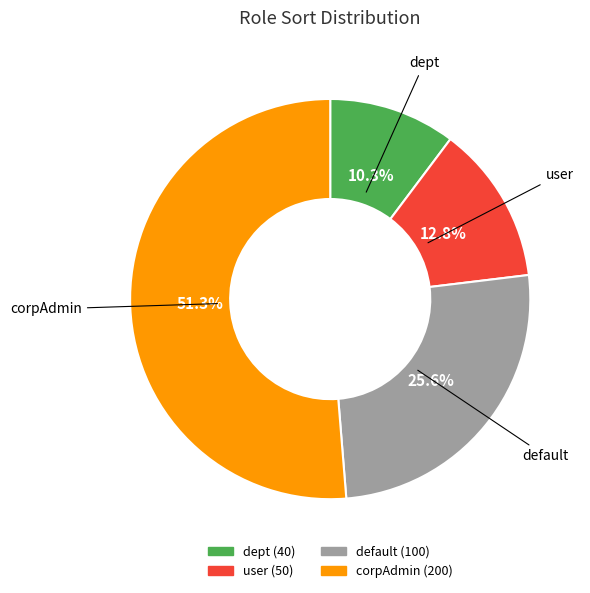

Rank the categories by value from highest to lowest.

corpAdmin, default, user, dept